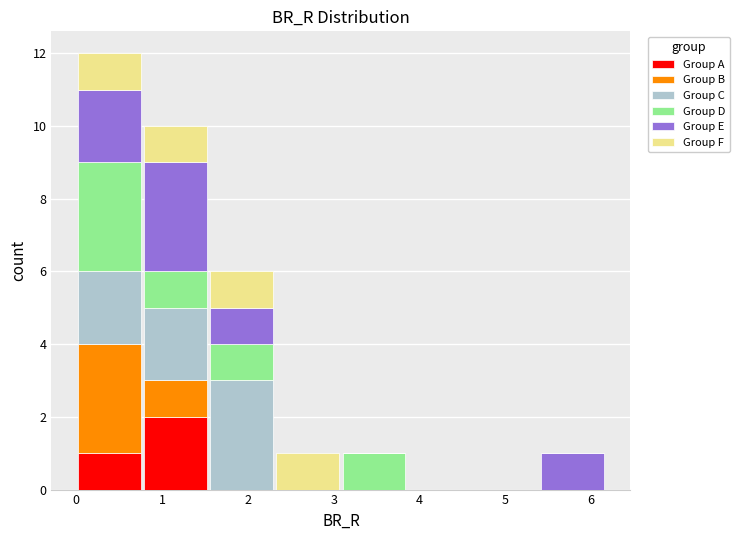

Reading left to right, transcribe this chart: for each stacked bar, give the range it covers on the x-axis and its total height. Neither the bar edges nor the heights are printed on the chart, so give them approximately, as read against the axes.

0.0 to 0.8: 12
0.8 to 1.5: 10
1.5 to 2.3: 6
2.3 to 3.1: 1
3.1 to 3.9: 1
3.9 to 4.6: 0
4.6 to 5.4: 0
5.4 to 6.2: 1